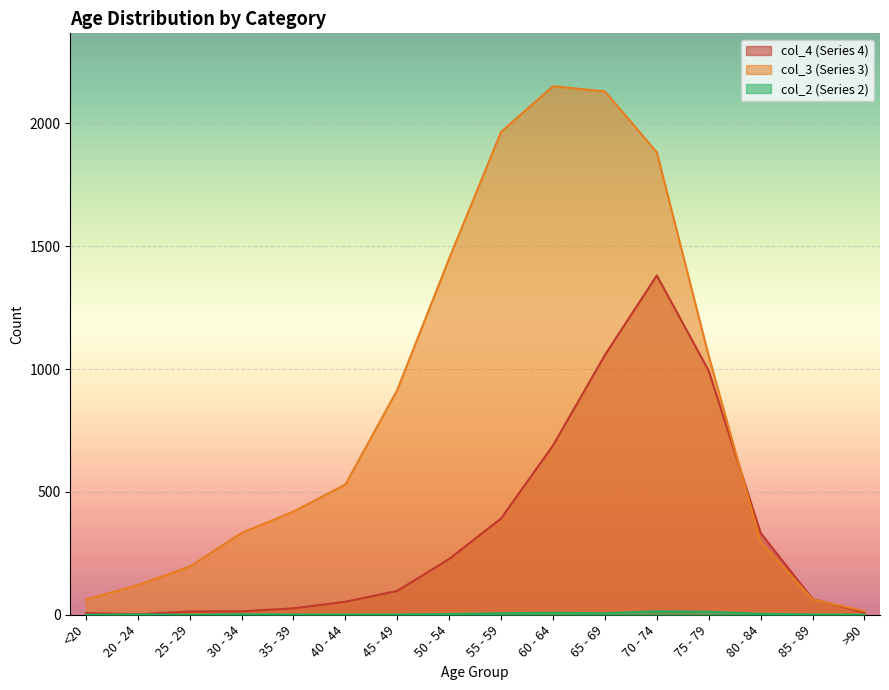

At which category is the sum across all series the highest?

70 - 74